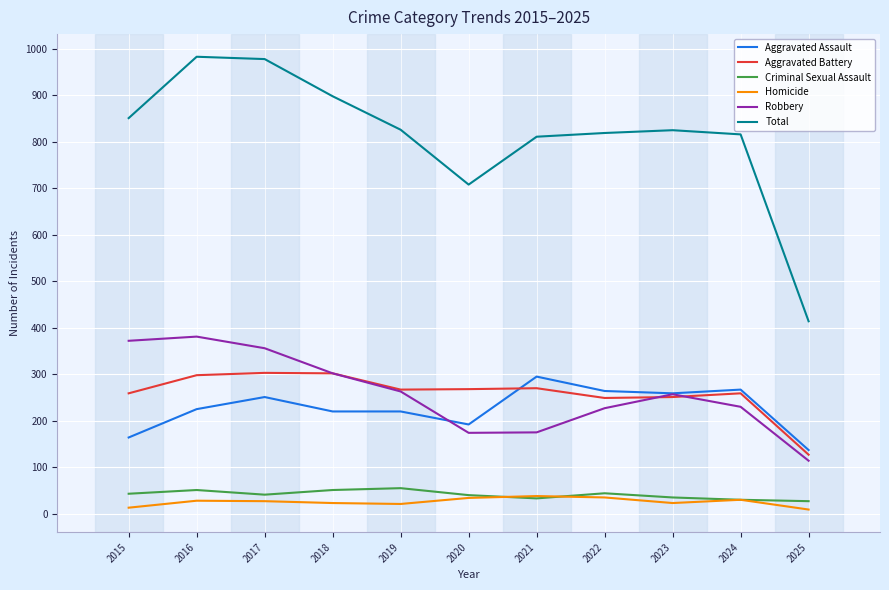

What is the difference between the second highest and minimum values in the Aggravated Assault series?

130